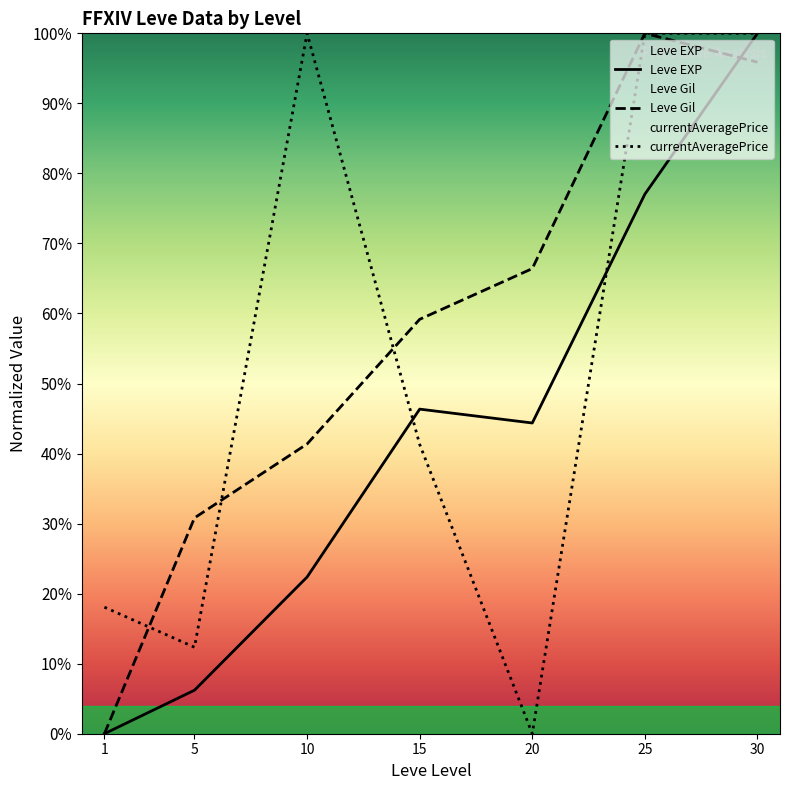

True or false: Leve Gil has more than 2 interior local peaks.

False